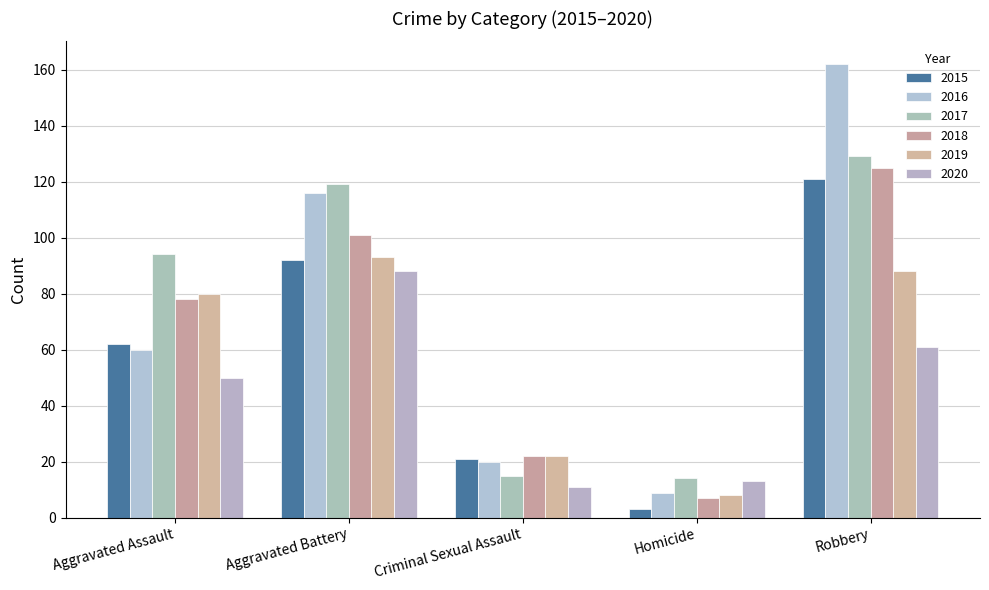

At which category is the sum across all series the highest?

Robbery